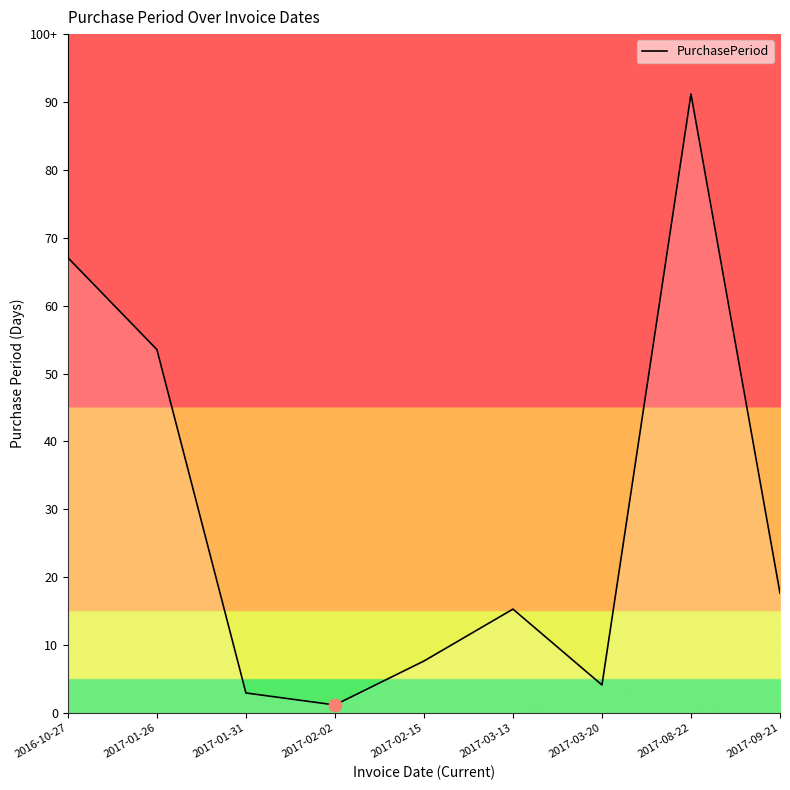

Between 2017-08-22 and 2017-02-15, which is larger?

2017-08-22